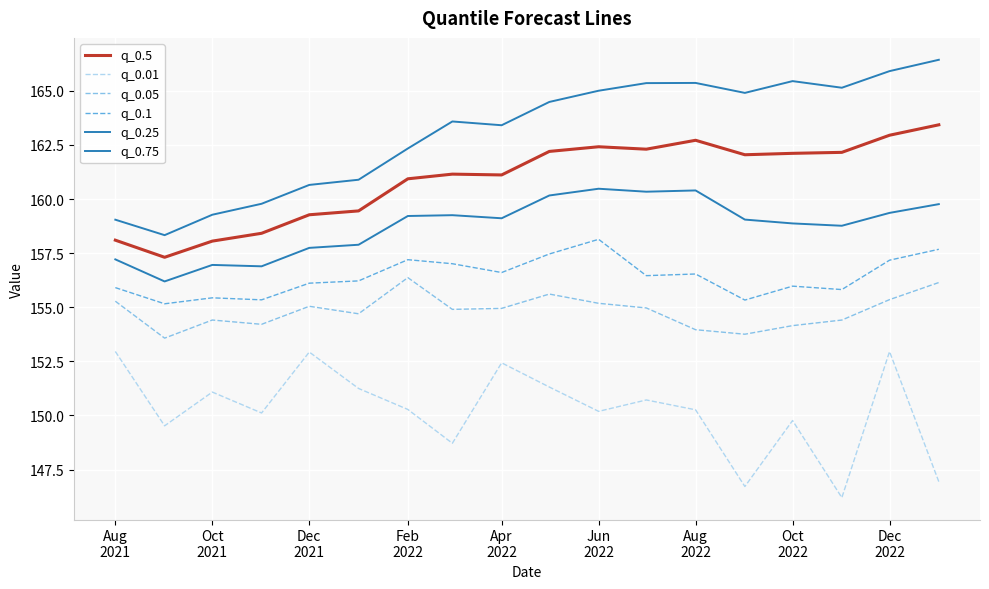

In q_0.25, how many points are higher than both neighbors (excluding endpoints)?

4